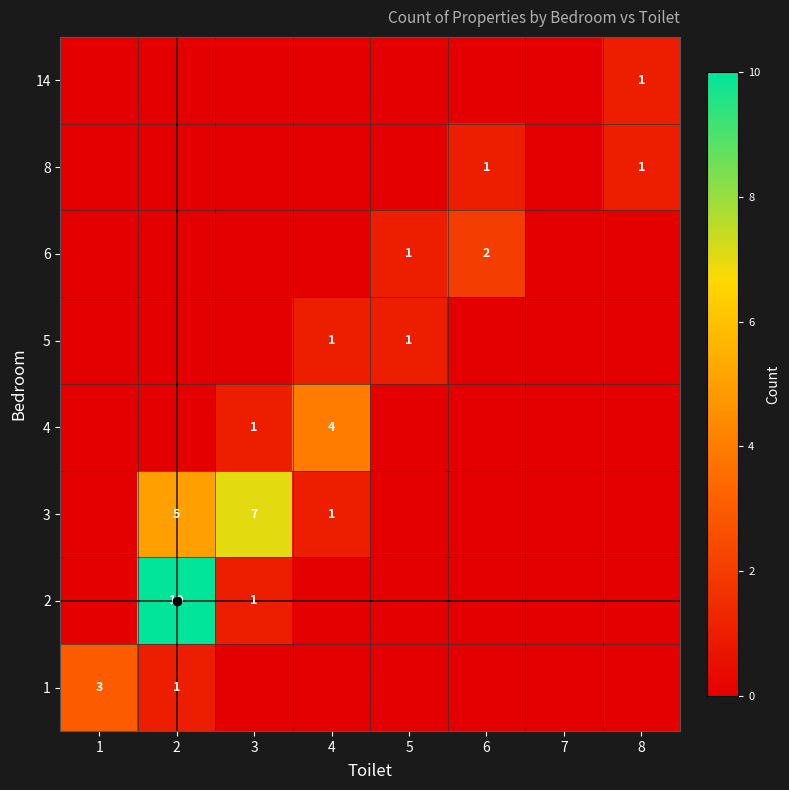

At 1, list the series in order from largest to smallest.

1, 2, 3, 4, 5, 6, 8, 14